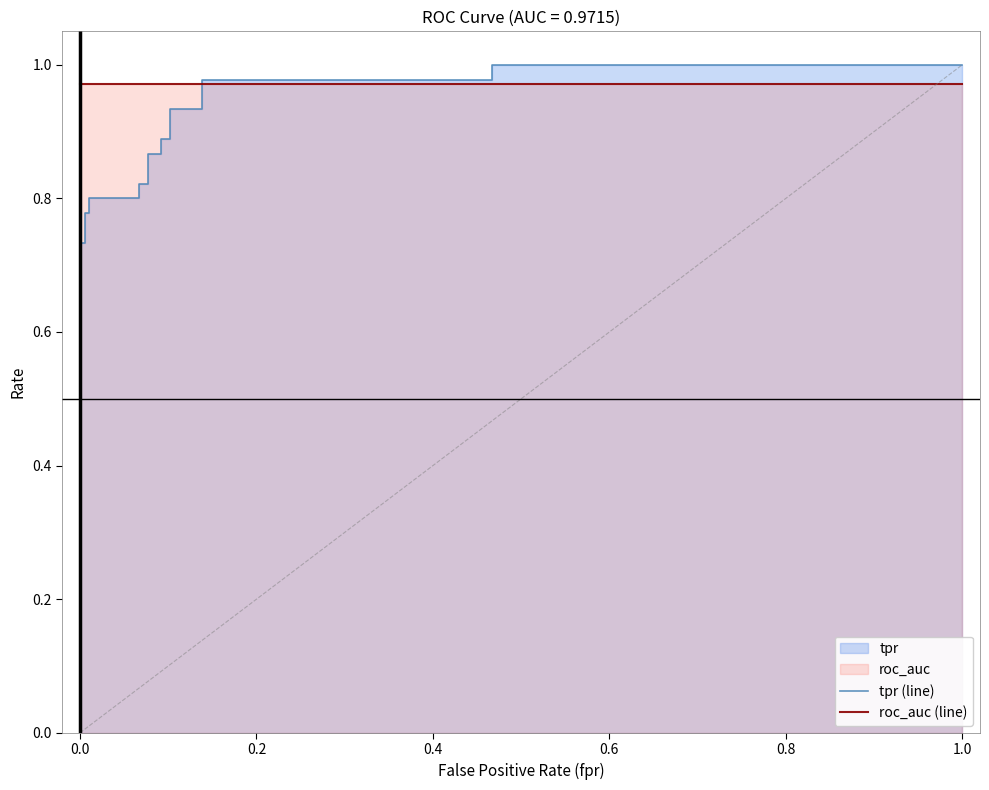

True or false: tpr (line) has more than 1 interior local peaks.

False